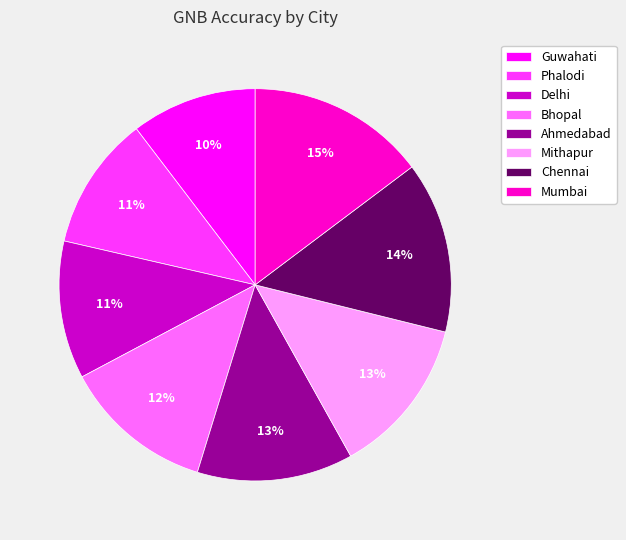

True or false: Chennai accounts for 14% of the total.

True